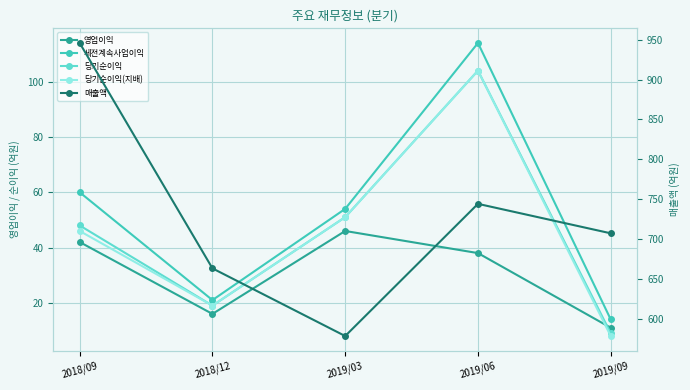

What is the smallest value displayed?

8